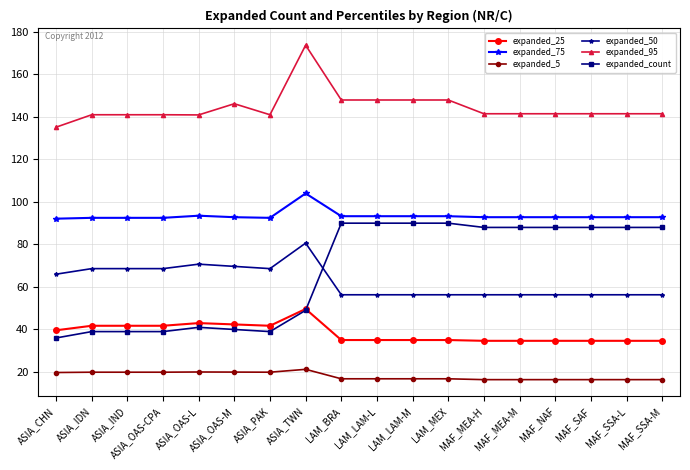

Which series has the largest range (max minus min)?

expanded_count